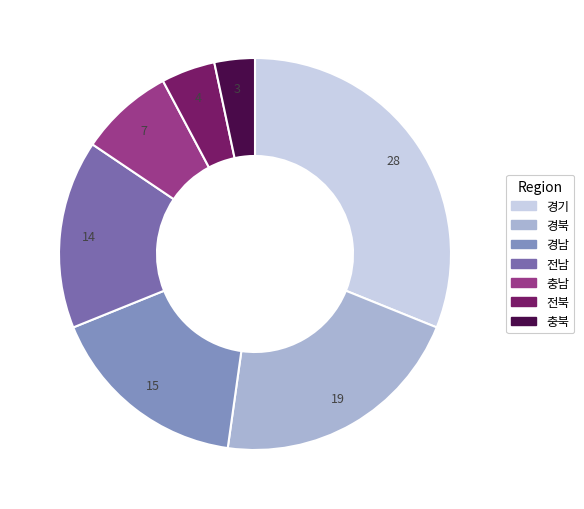

How many segments does this pie chart have?

7